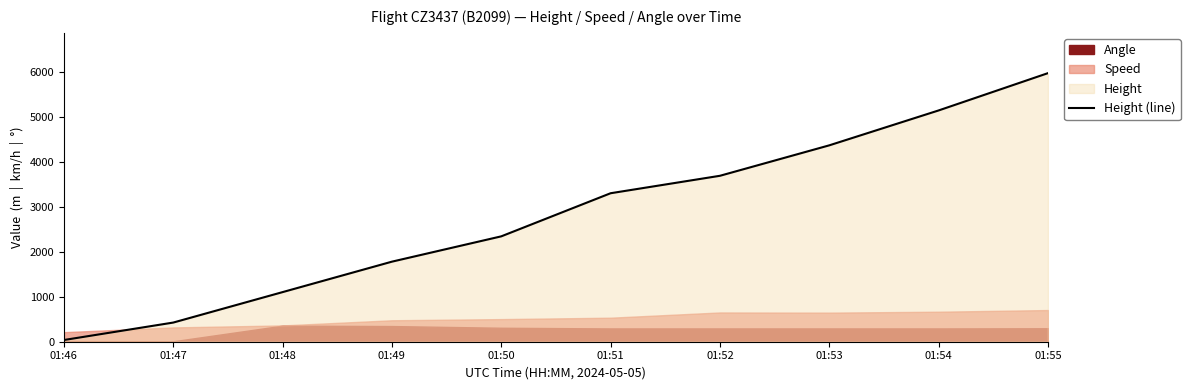

At which label is the value closest to 3009?

01:51